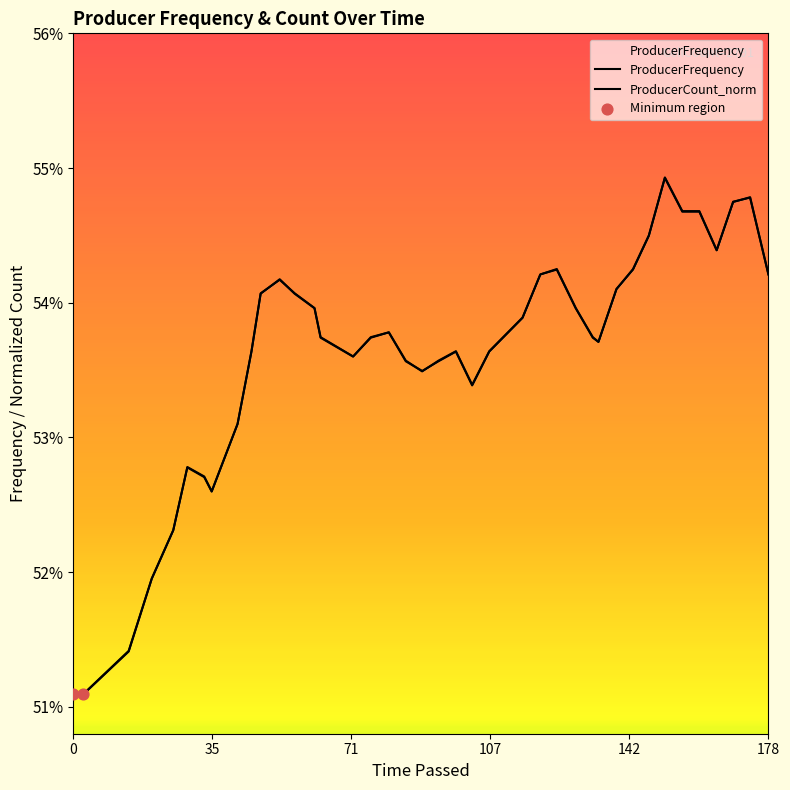

What are all the series names shown in the legend?

ProducerFrequency, ProducerCount_norm